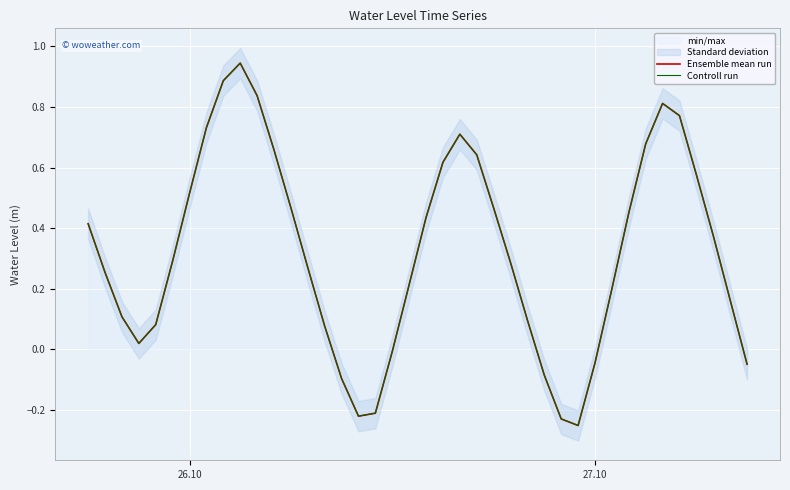

Reading left to right, list all the values displayed in this chart.

Ensemble mean run: 0.4	0.3	0.1	0.0	0.1	0.3	0.5	0.7	0.9	0.9	0.8	0.7	0.5	0.3	0.1	-0.1	-0.2	-0.2	-0.0	0.2	0.4	0.6	0.7	0.6	0.5	0.3	0.1	-0.1	-0.2	-0.3	-0.0	0.2	0.5	0.7	0.8	0.8	0.6	0.4	0.2	-0.0
Controll run: 0.4	0.3	0.1	0.0	0.1	0.3	0.5	0.7	0.9	0.9	0.8	0.7	0.5	0.3	0.1	-0.1	-0.2	-0.2	-0.0	0.2	0.4	0.6	0.7	0.6	0.5	0.3	0.1	-0.1	-0.2	-0.3	-0.0	0.2	0.5	0.7	0.8	0.8	0.6	0.4	0.2	-0.0